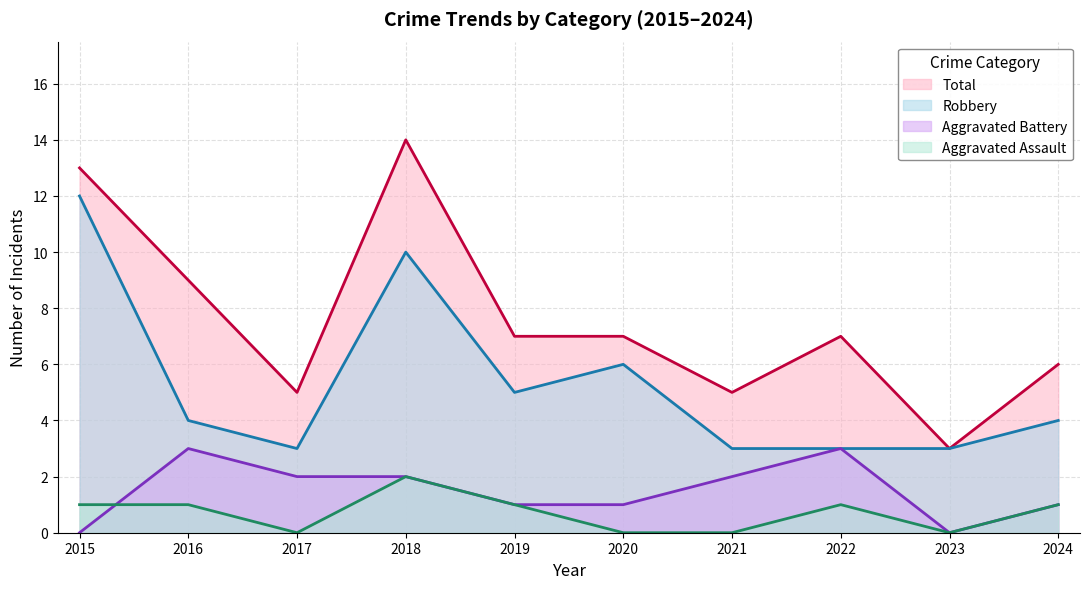

Which series has the largest range (max minus min)?

Total